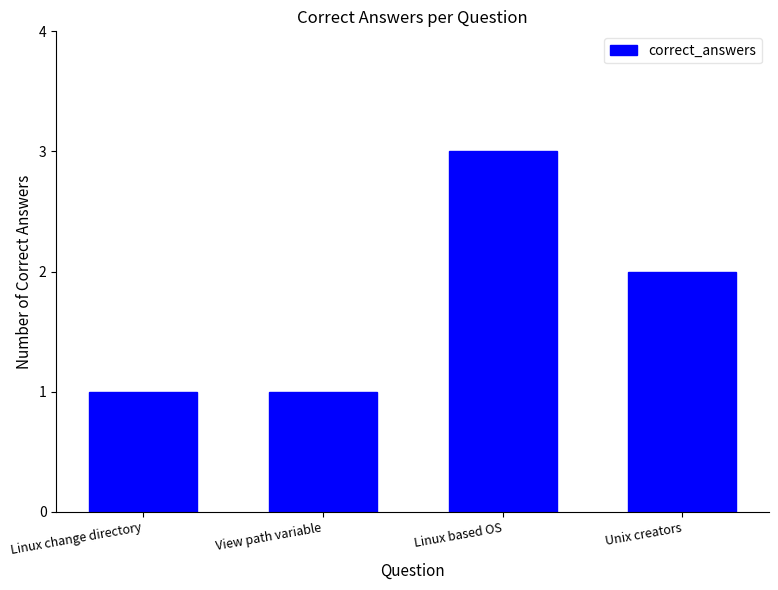

What is the difference between the second highest and second lowest values?

1